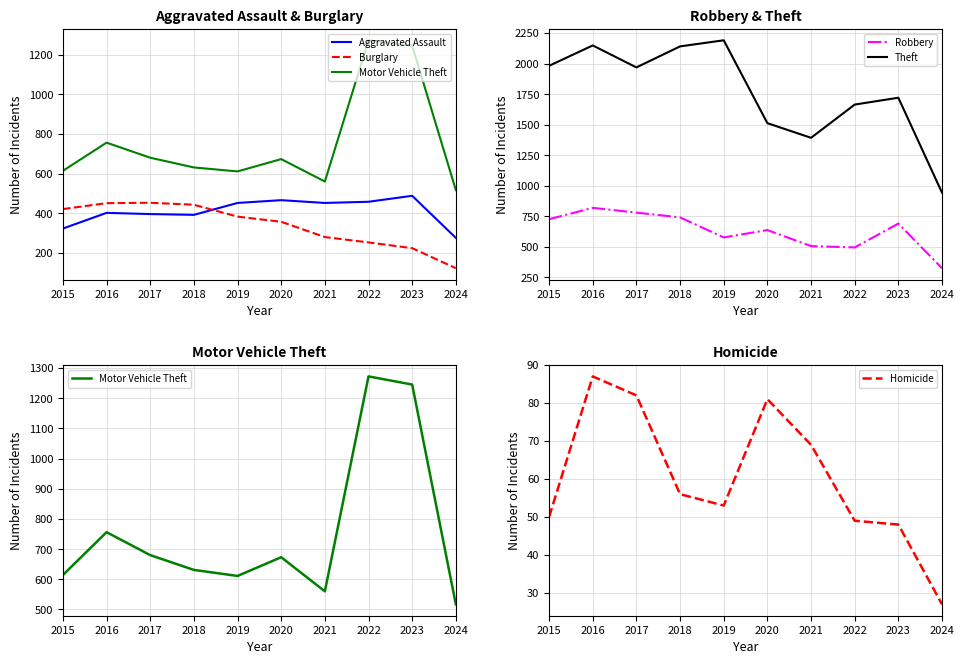

The Burglary series shows 247 at 2018. True or false?

False